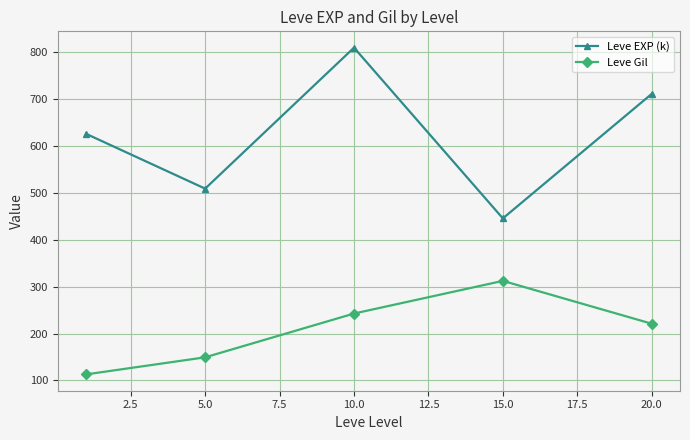

What is the value of the Leve Gil point at the 3rd from the left?

242.5